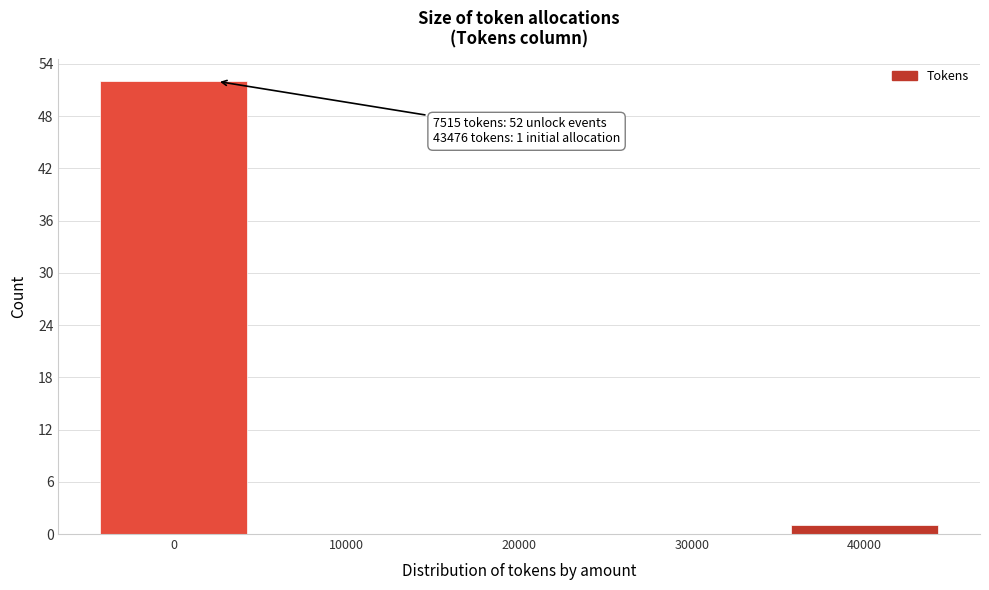

Reading left to right, list all the values displayed in this chart.

0=52	10000=0	20000=0	30000=0	40000=1